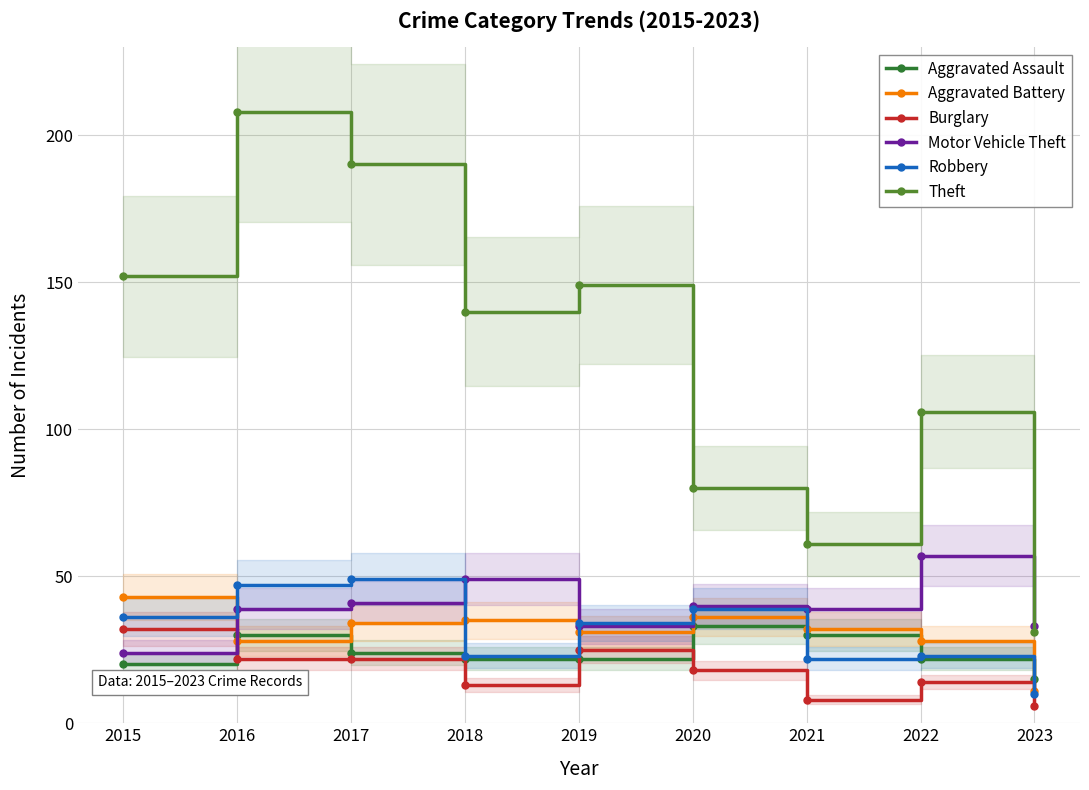

Reading right to left, list all the values displayed in this chart.

Aggravated Assault: 15	22	30	33	22	22	24	30	20
Aggravated Battery: 11	28	32	36	31	35	34	28	43
Burglary: 6	14	8	18	25	13	22	22	32
Motor Vehicle Theft: 33	57	39	40	33	49	41	39	24
Robbery: 10	23	22	39	34	23	49	47	36
Theft: 31	106	61	80	149	140	190	208	152